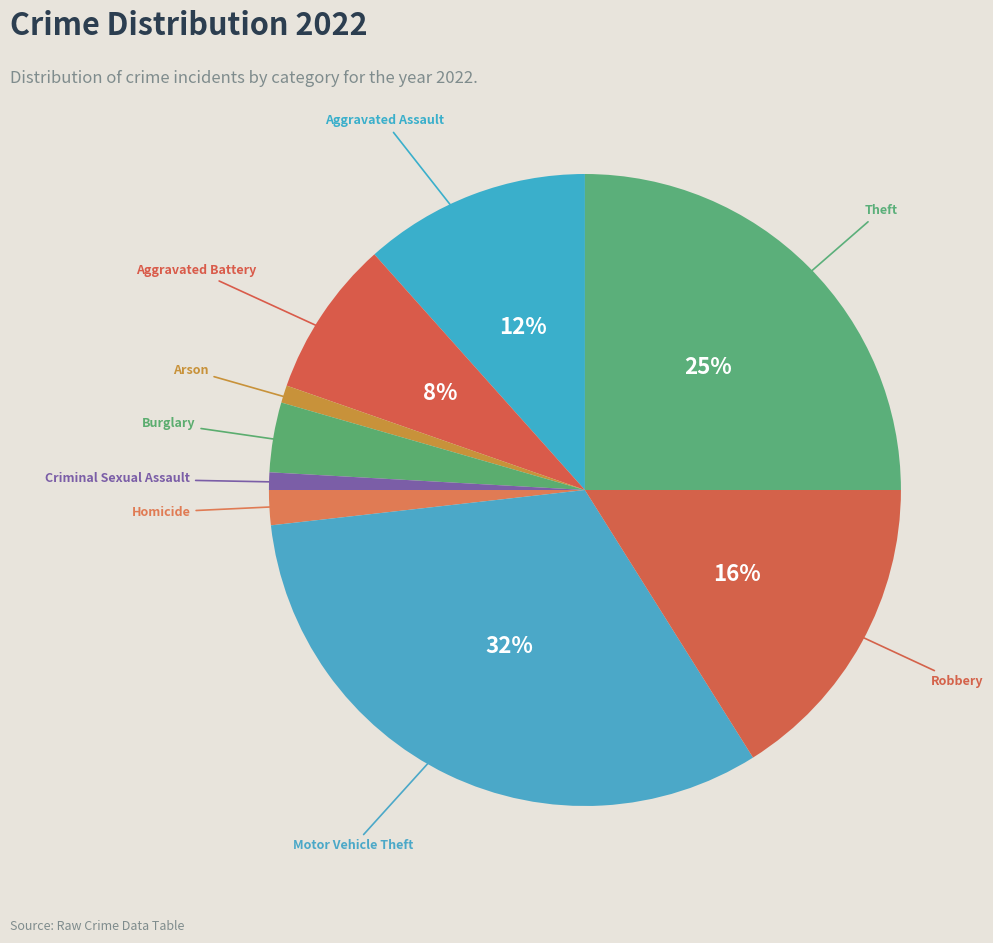

Count the number of slices in the pie.

9